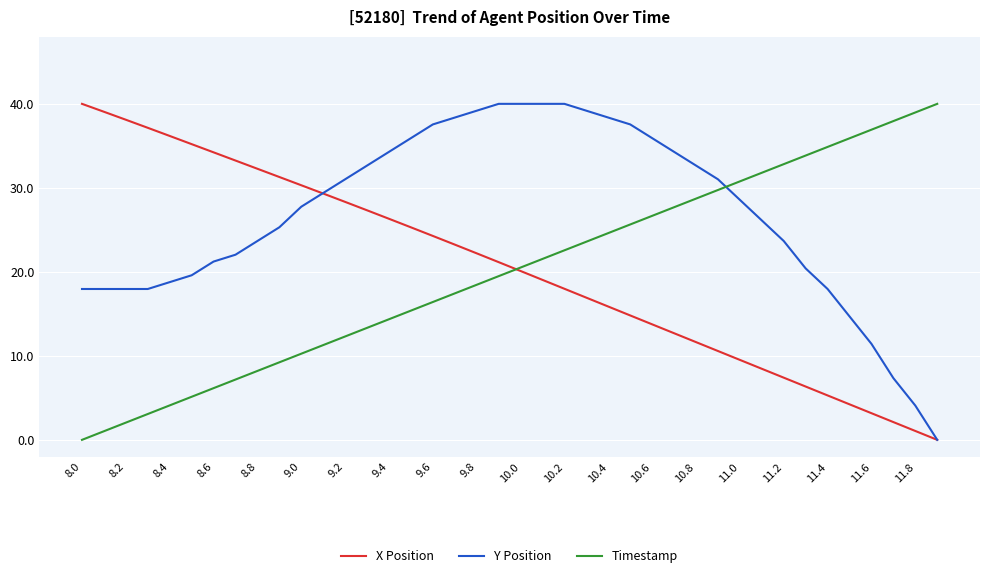

What is the maximum value for X Position?

40.0